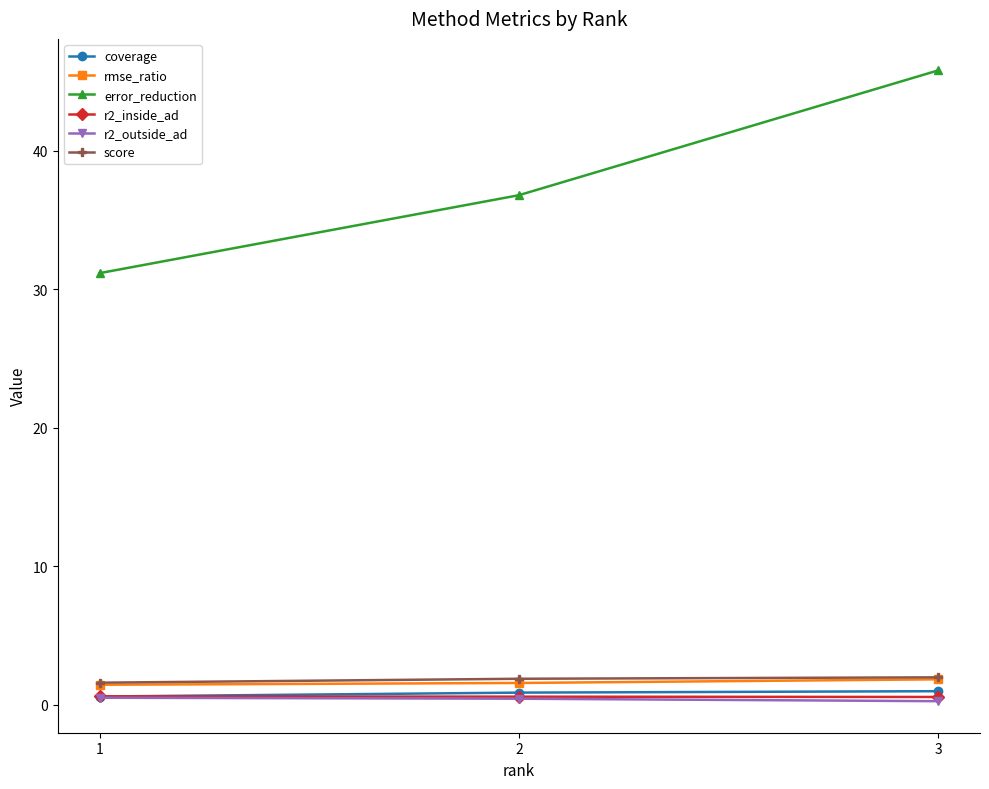

True or false: r2_inside_ad has a value of 0.6 at 2.

True